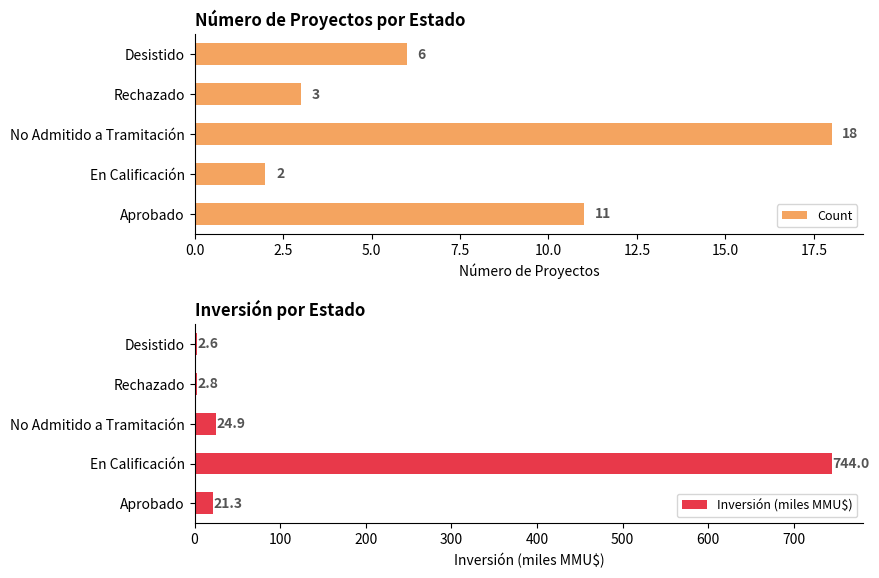

What is the difference between the second highest and minimum values in the Count series?

9